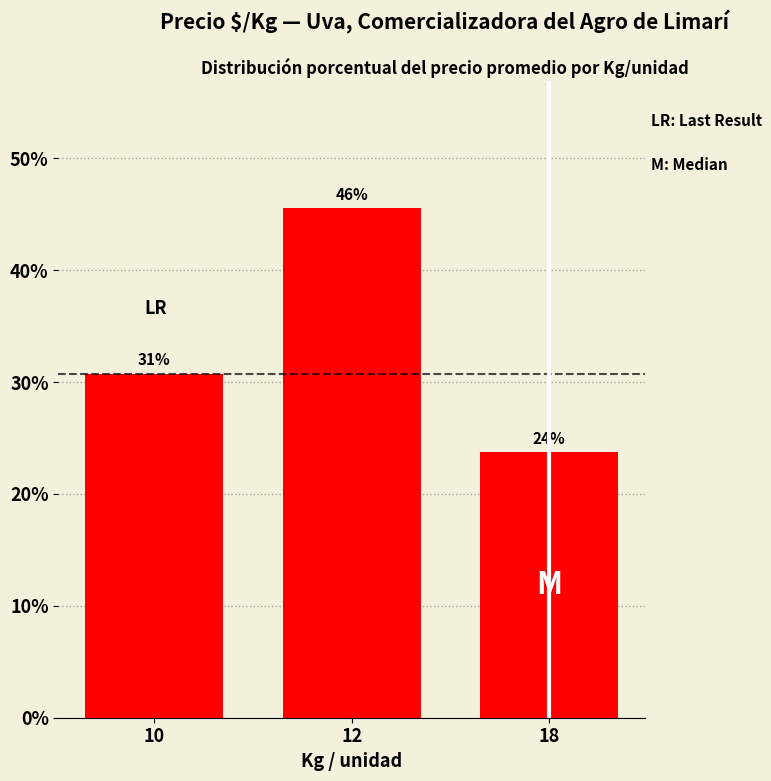

Which category has the highest value across all series?

12